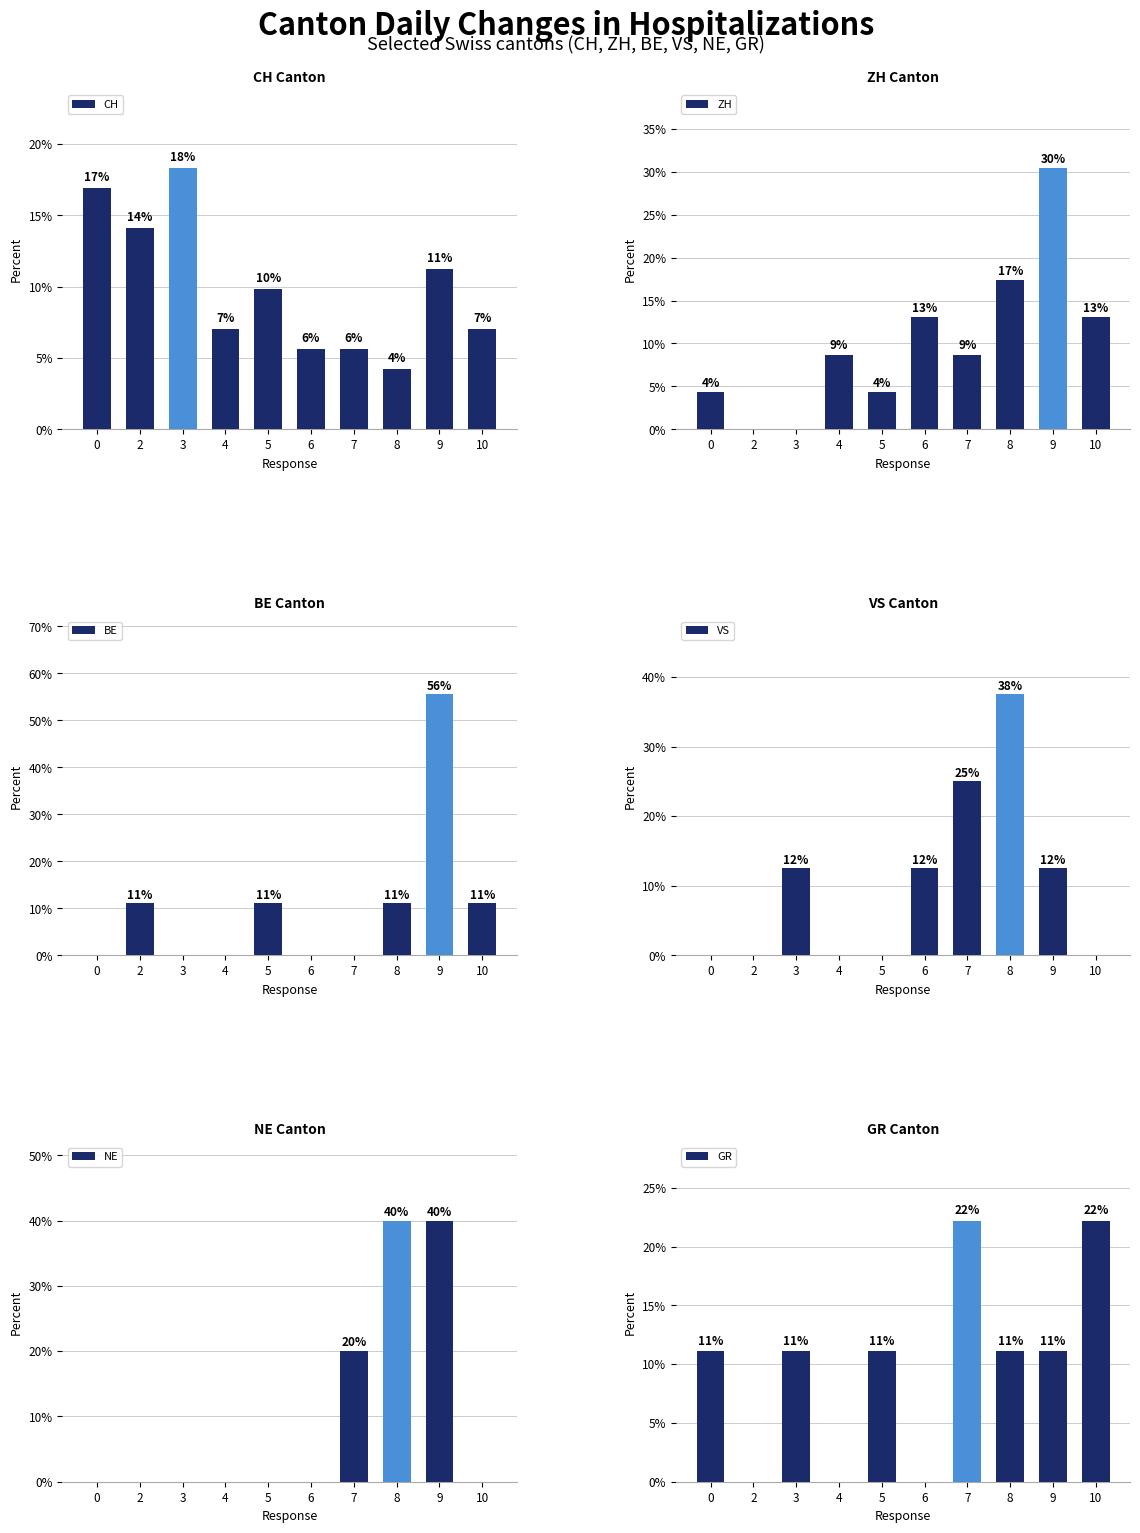

What are all the series names shown in the legend?

CH, ZH, BE, VS, NE, GR